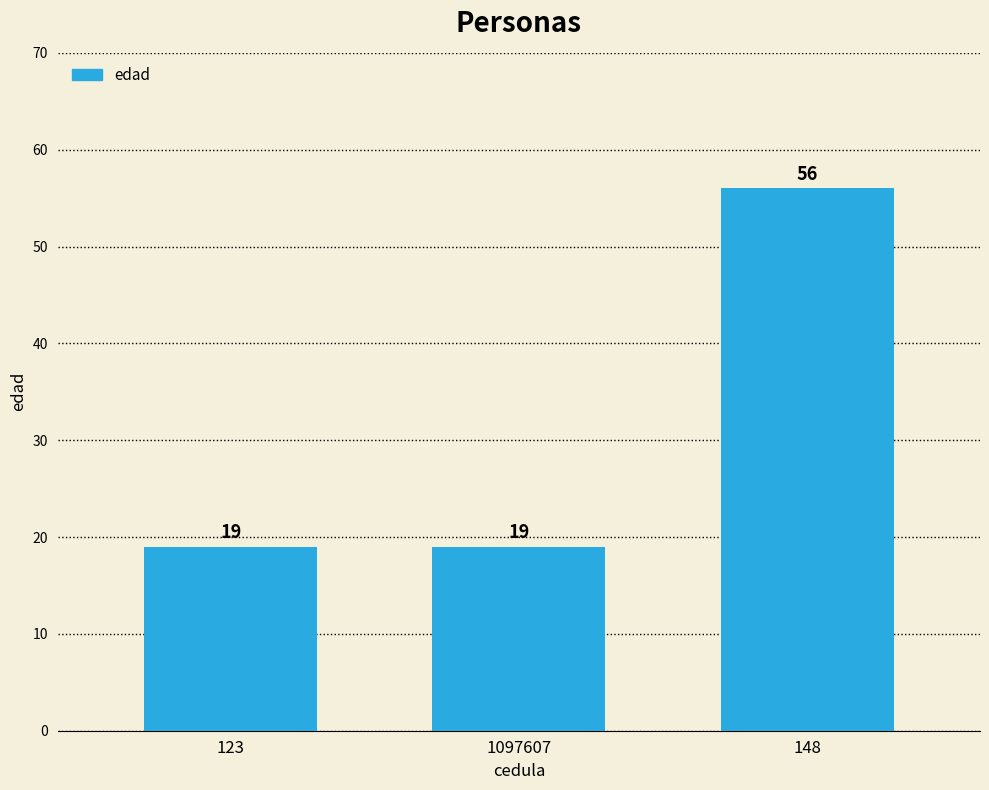

How many values are between 19 and 56?

3